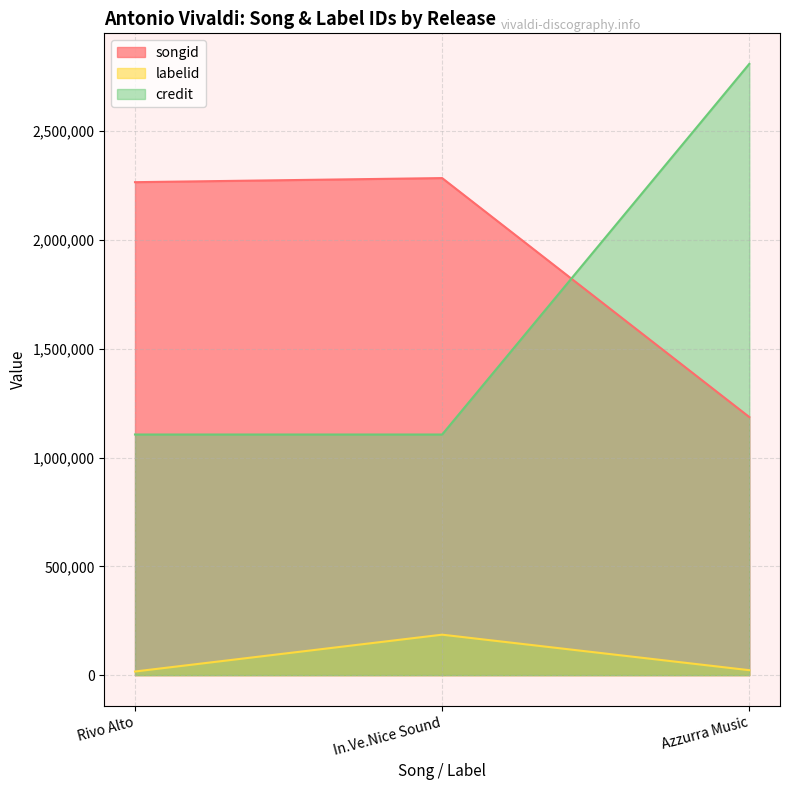

What is the value of the credit point at the 1st from the left?

1105999